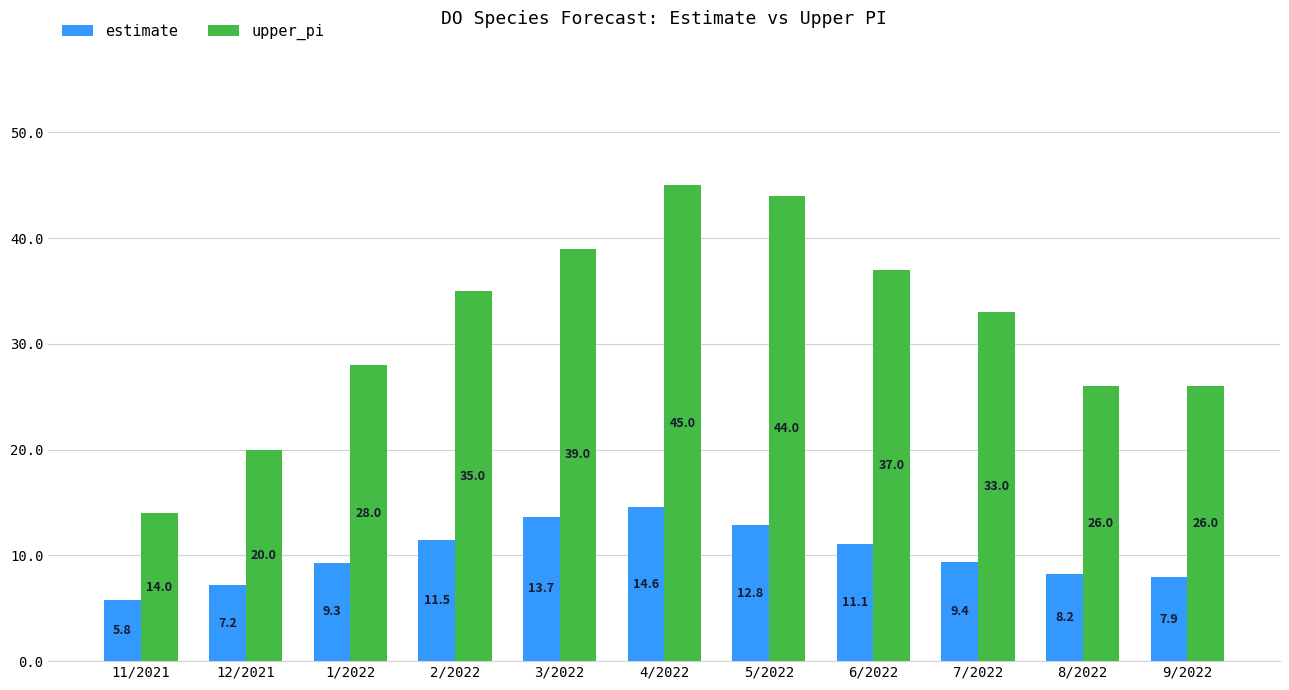

What are all the series names shown in the legend?

estimate, upper_pi